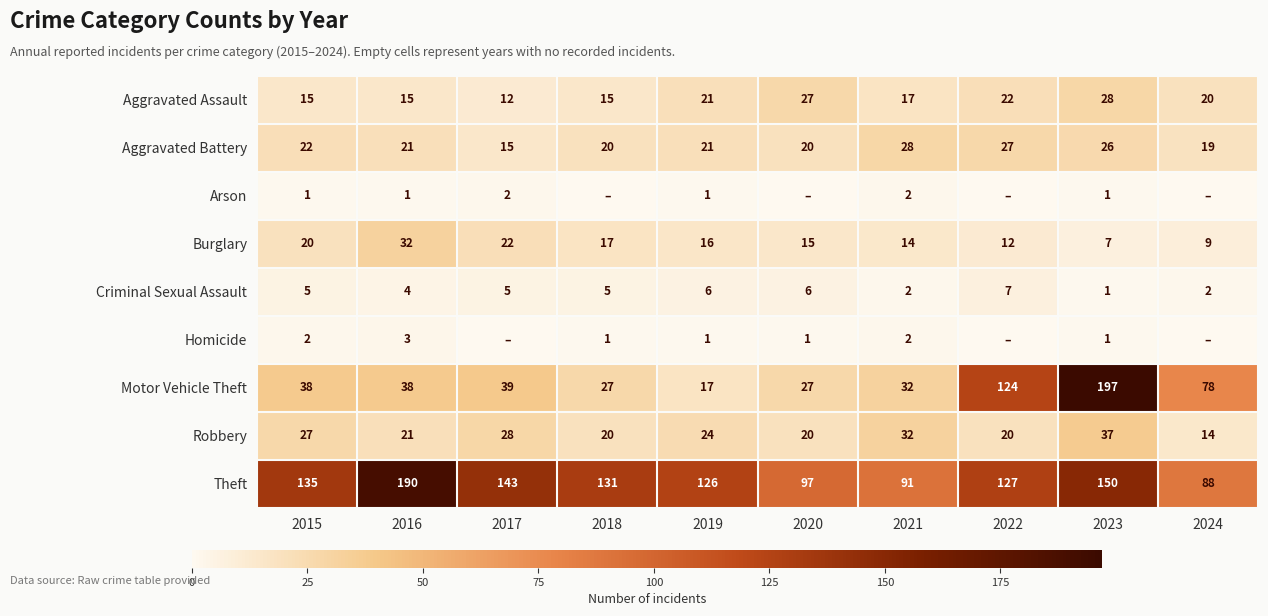

What is the difference between the maximum and minimum values in the Criminal Sexual Assault series?

6